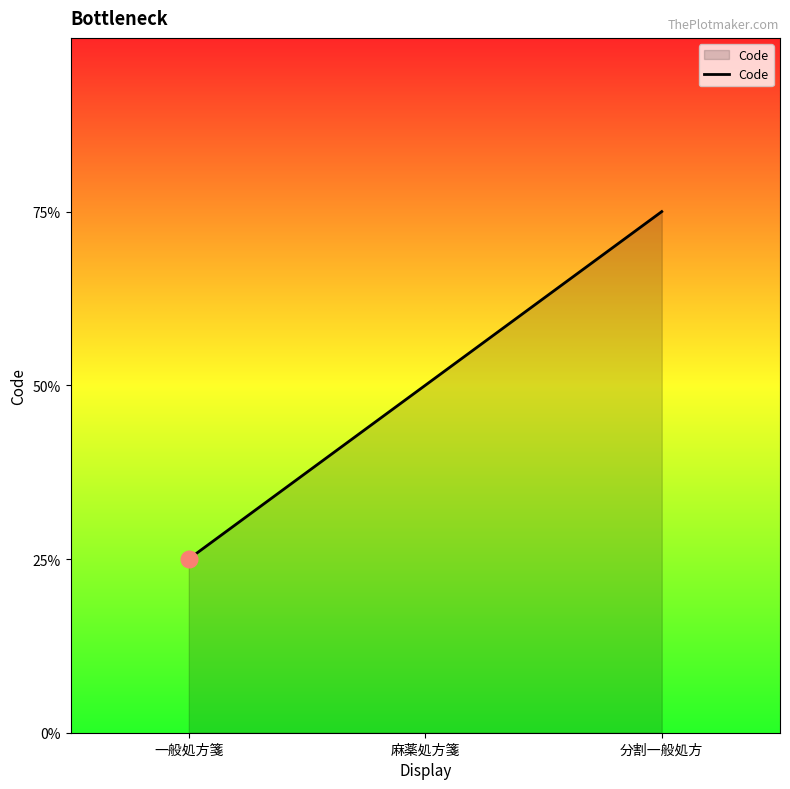

What position from the left is 一般処方箋?

1